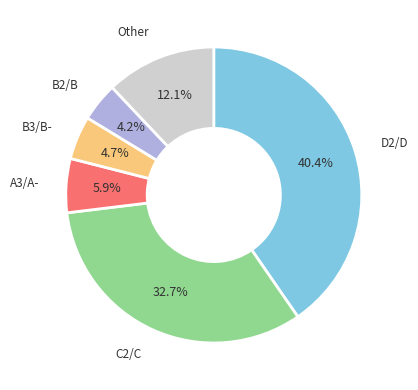

Count the number of slices in the pie.

6